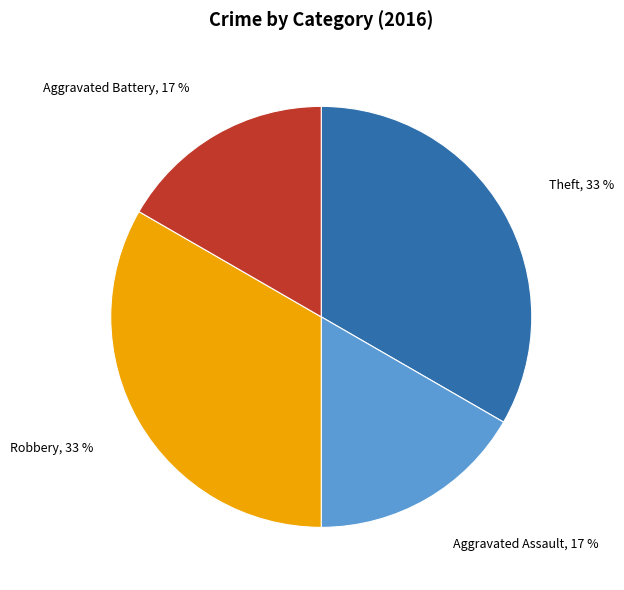

To the nearest percent, what is the average slice percentage?

25%